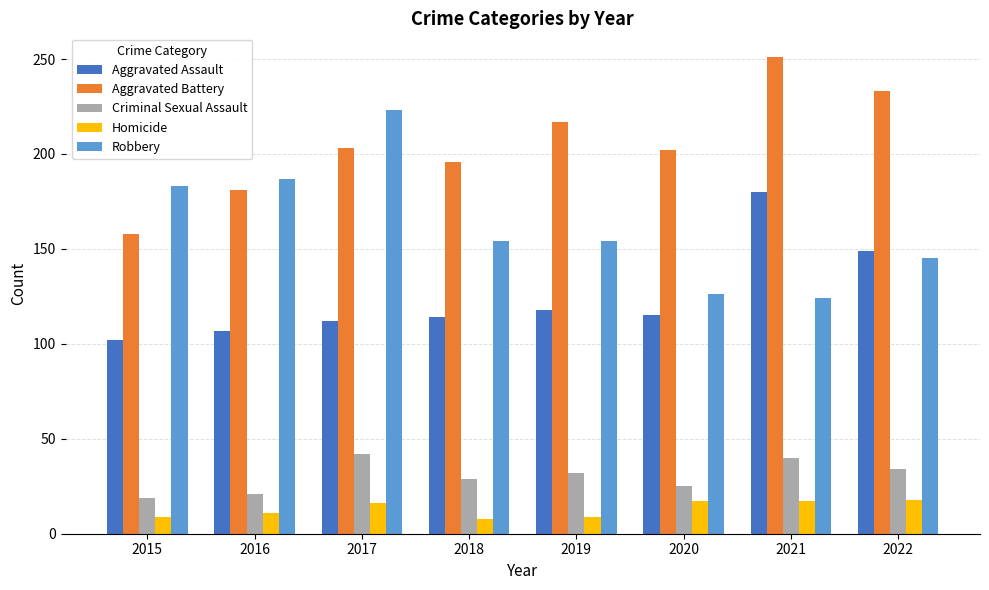

Is it true that Aggravated Battery equals 311 at 2019?

False